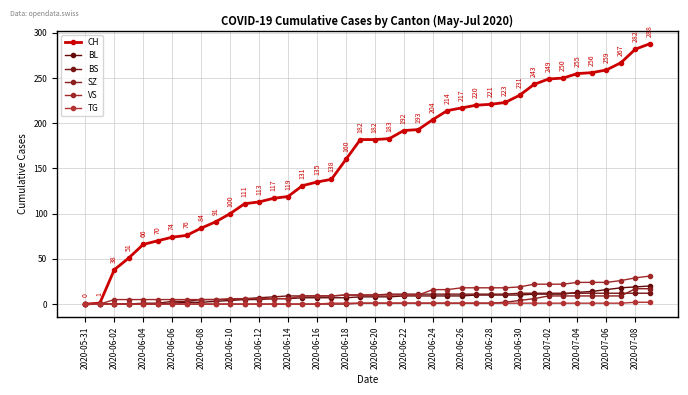

Rank the series by their maximum value, from highest to lowest.

CH, VS, BL, SZ, BS, TG